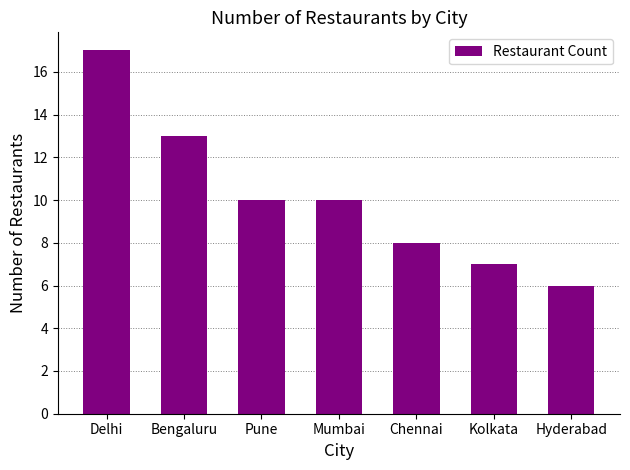

What is the maximum value shown in the chart?

17